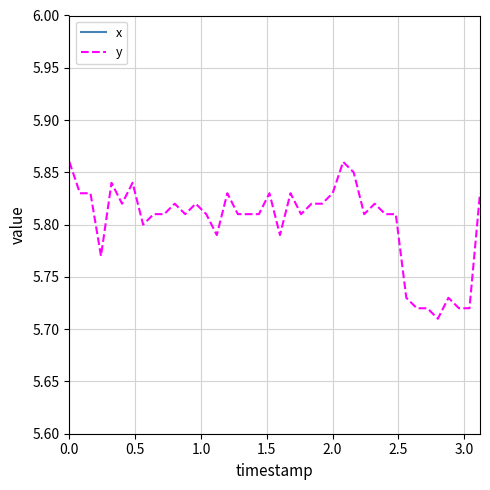

Reading left to right, what are all the values shown in this chart?

x: -3.7	-3.7	-3.6	-3.6	-3.7	-3.6	-3.7	-3.6	-3.6	-3.6	-3.6	-3.6	-3.7	-3.6	-3.6	-3.7	-3.6	-3.6	-3.6	-3.7	-3.6	-3.7	-3.6	-3.7	-3.7	-3.7	-3.7	-3.7	-3.7	-3.7	-3.7	-3.7	-3.6	-3.6	-3.6	-3.5	-3.6	-3.6	-3.6	-3.7
y: 5.9	5.8	5.8	5.8	5.8	5.8	5.8	5.8	5.8	5.8	5.8	5.8	5.8	5.8	5.8	5.8	5.8	5.8	5.8	5.8	5.8	5.8	5.8	5.8	5.8	5.8	5.9	5.8	5.8	5.8	5.8	5.8	5.7	5.7	5.7	5.7	5.7	5.7	5.7	5.8